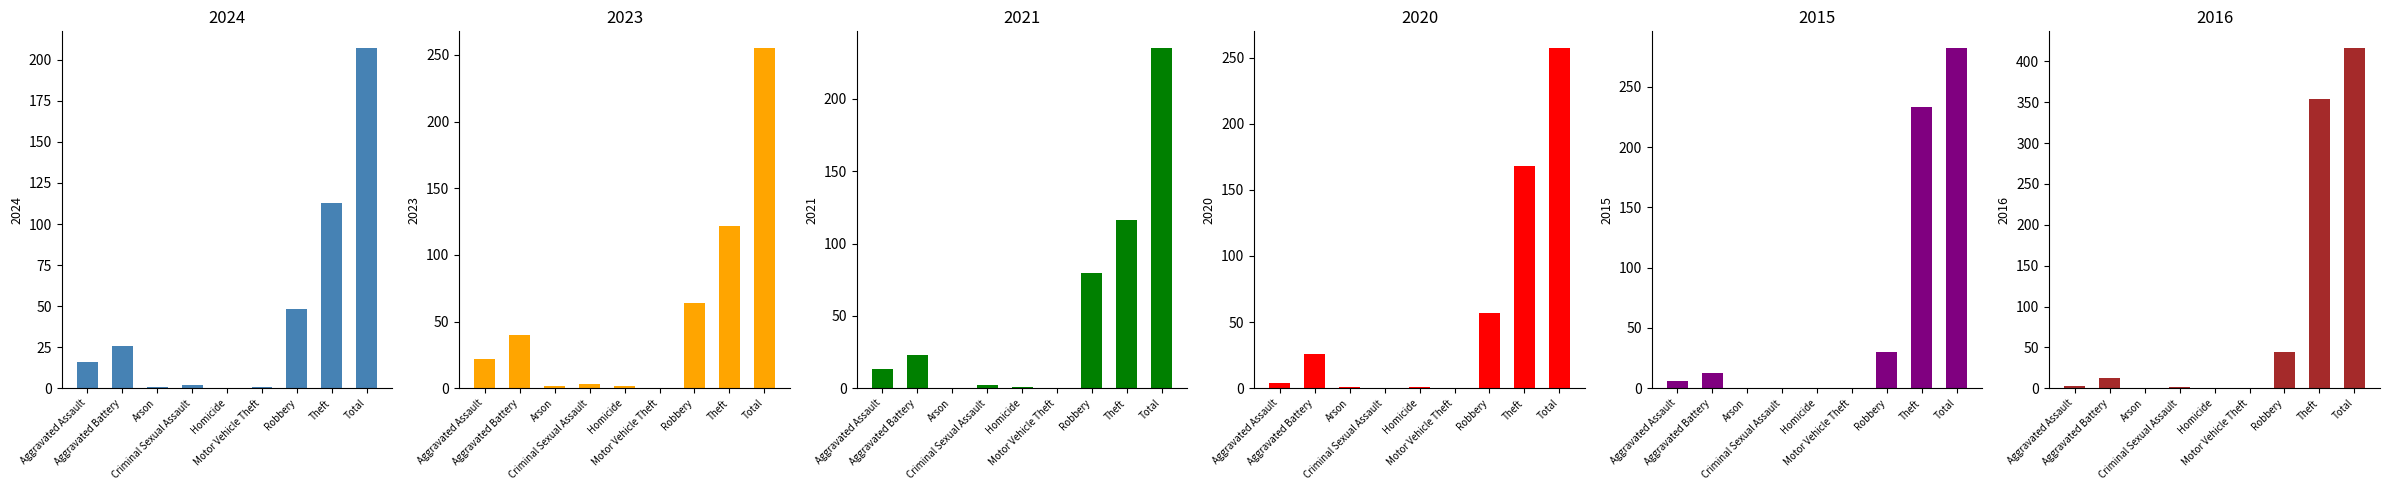

The 2016 series shows 354 at Theft. True or false?

True